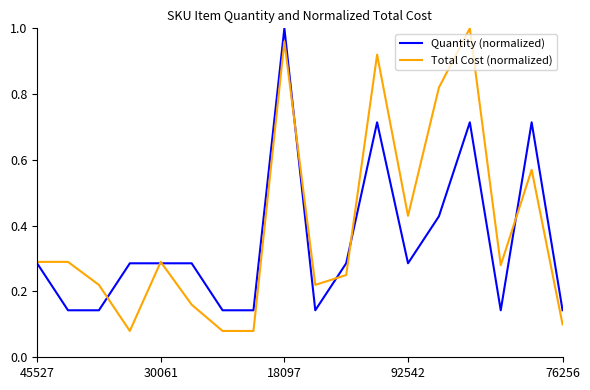

Which series has the widest spread of values?

Total Cost (normalized)